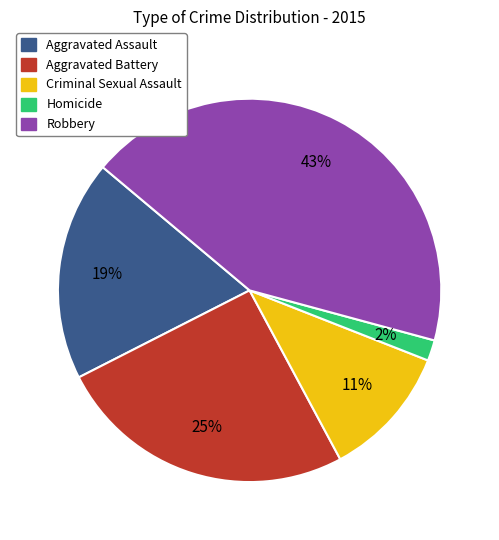

Is it true that Criminal Sexual Assault is 22% of the pie?

False